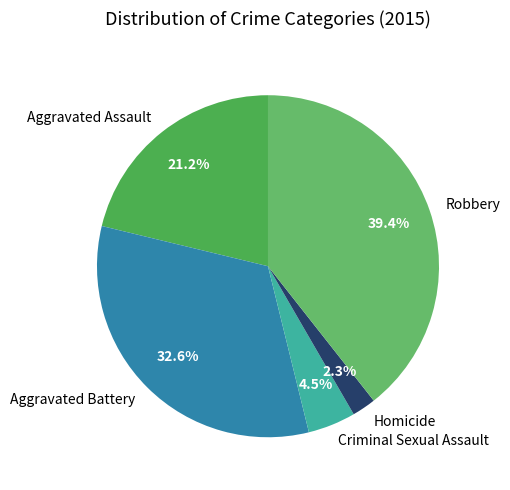

Between Aggravated Assault and Robbery, which is larger?

Robbery